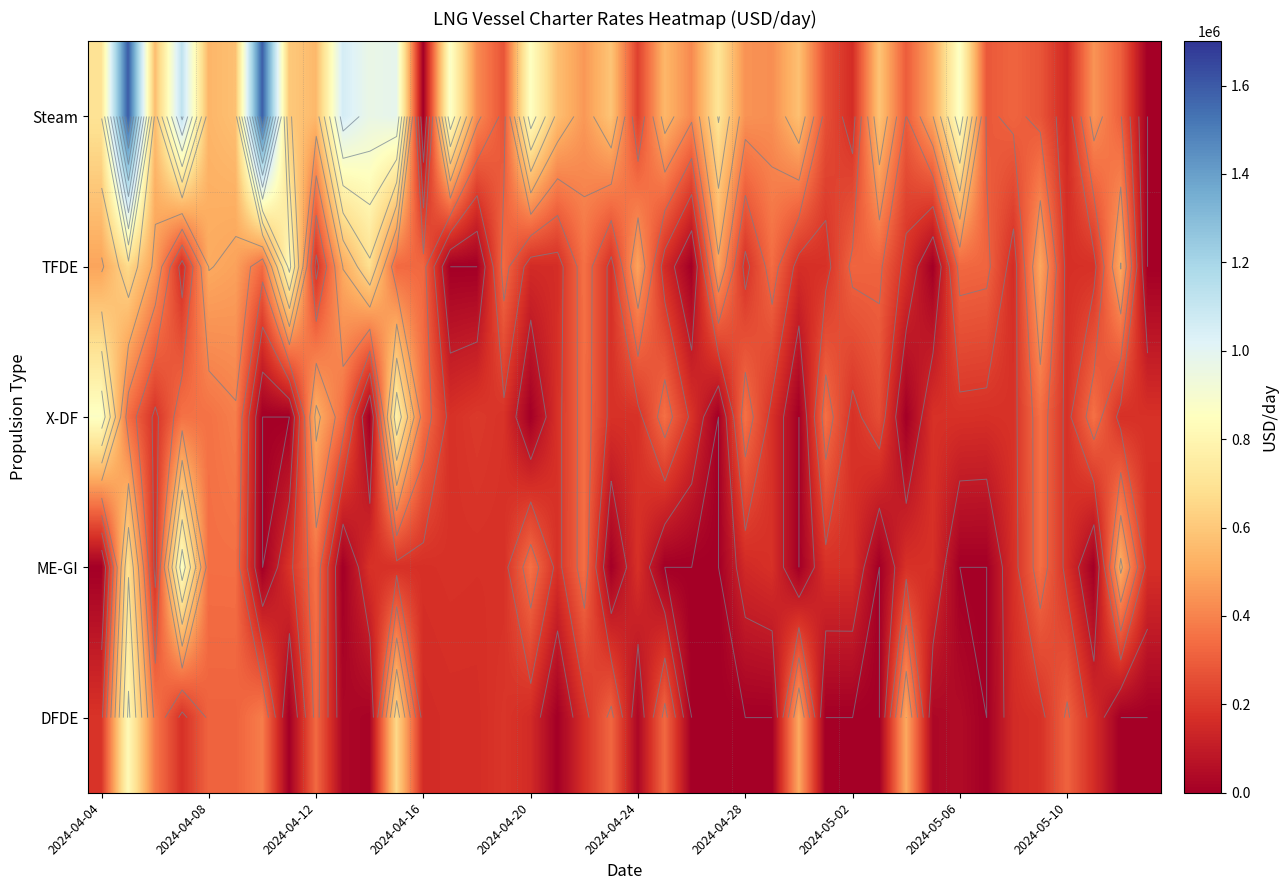

Is it true that DFDE equals 301462 at 2024-04-04?

False